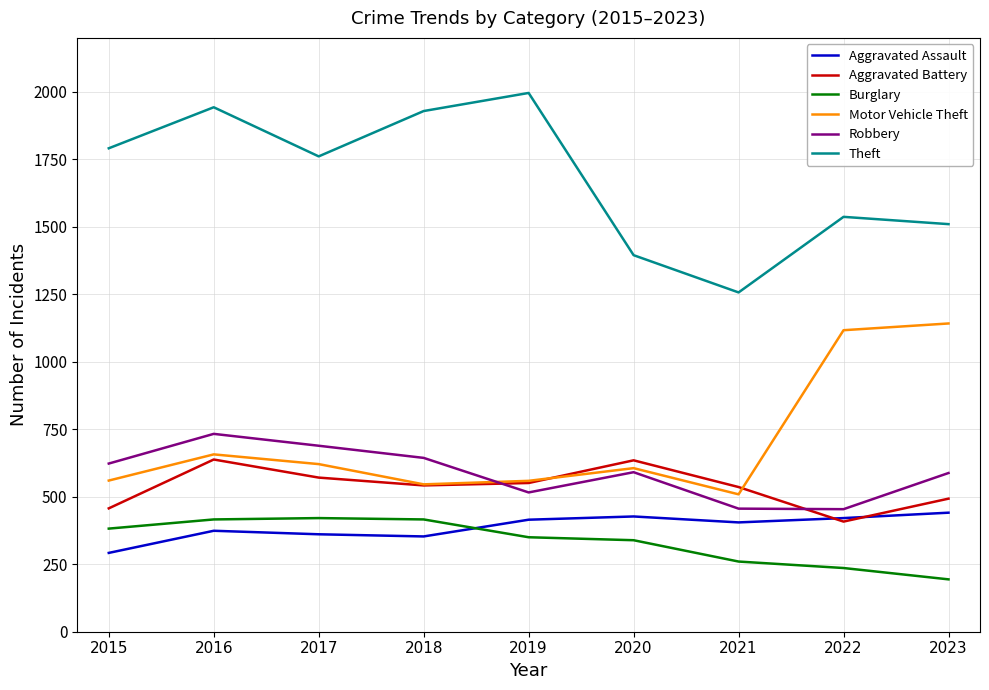

True or false: Aggravated Assault and Theft intersect in this chart.

False